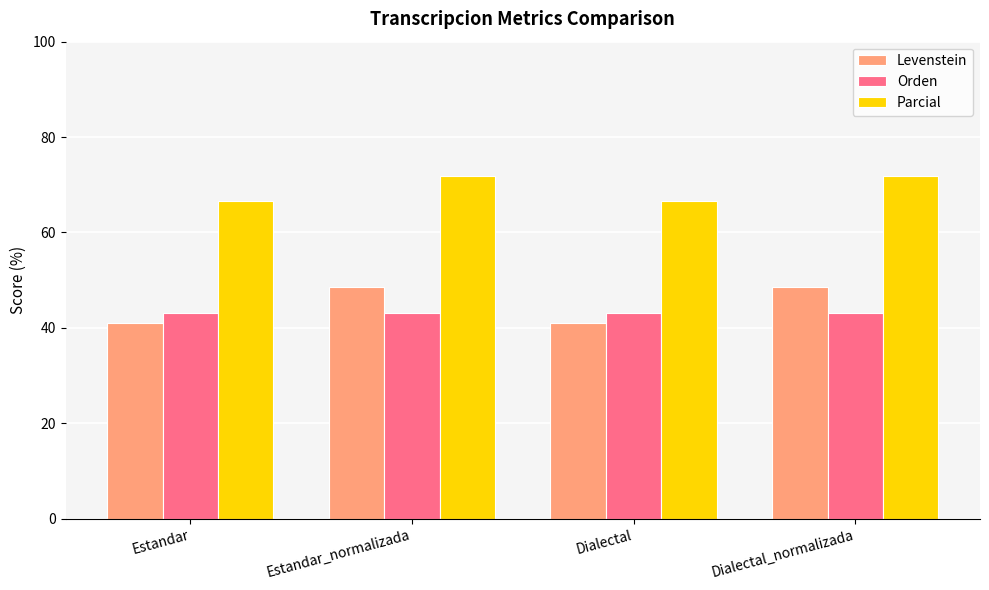

The Levenstein series shows 48.5 at Estandar_normalizada. True or false?

True